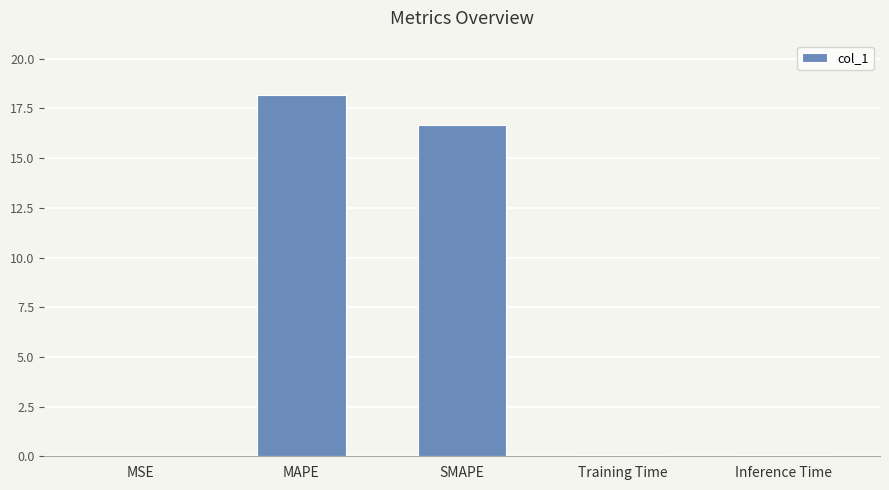

True or false: the data shows 18.2 at MAPE.

True